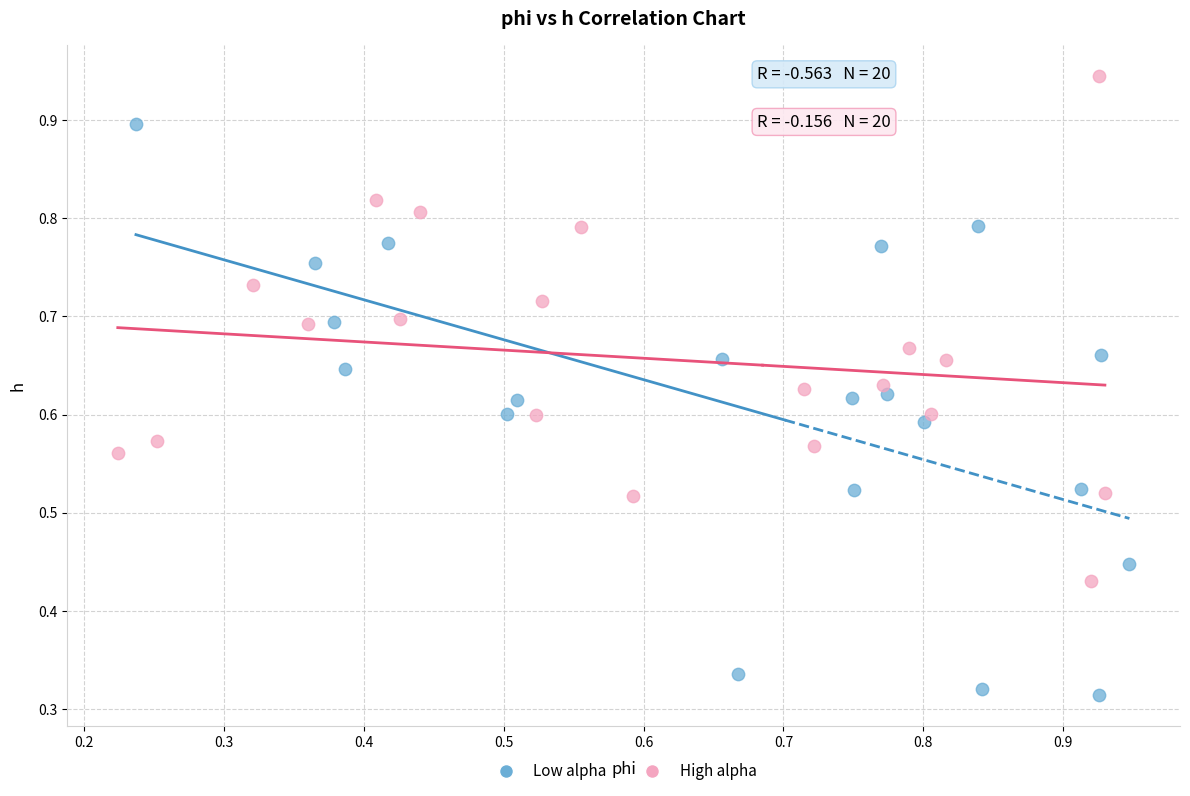

Which series reaches the maximum Y coordinate?

High alpha